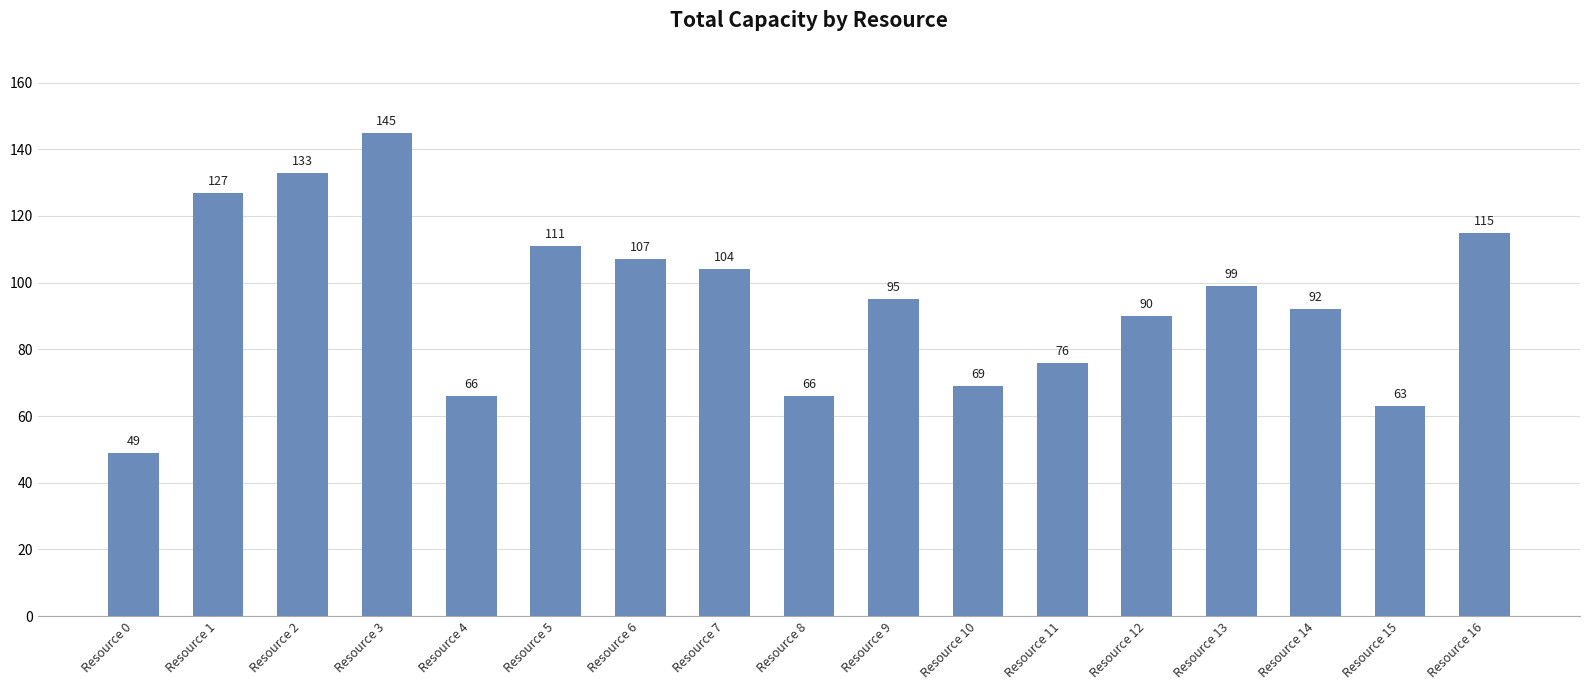

What is the difference between the maximum and minimum values?

96